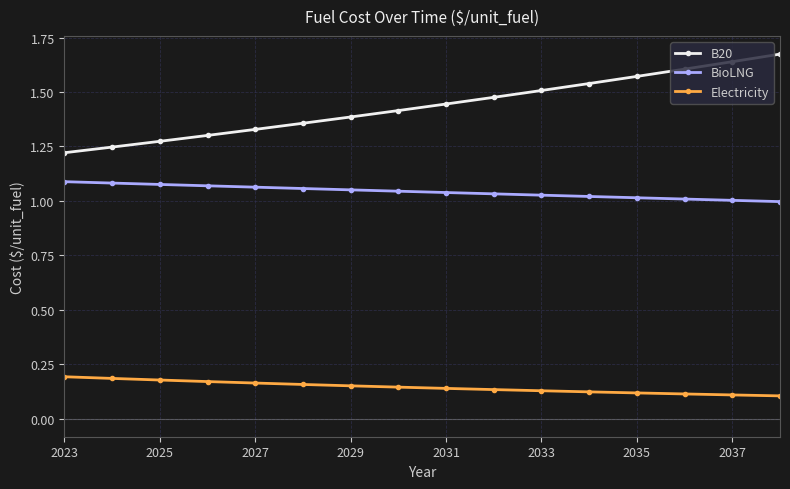

What is the sum of all BioLNG values?

16.7